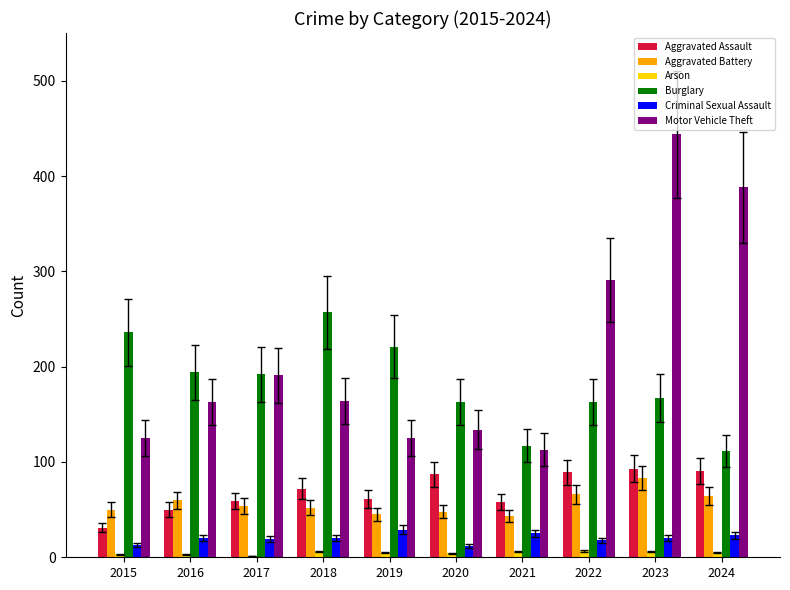

At which category is the sum across all series the highest?

2023